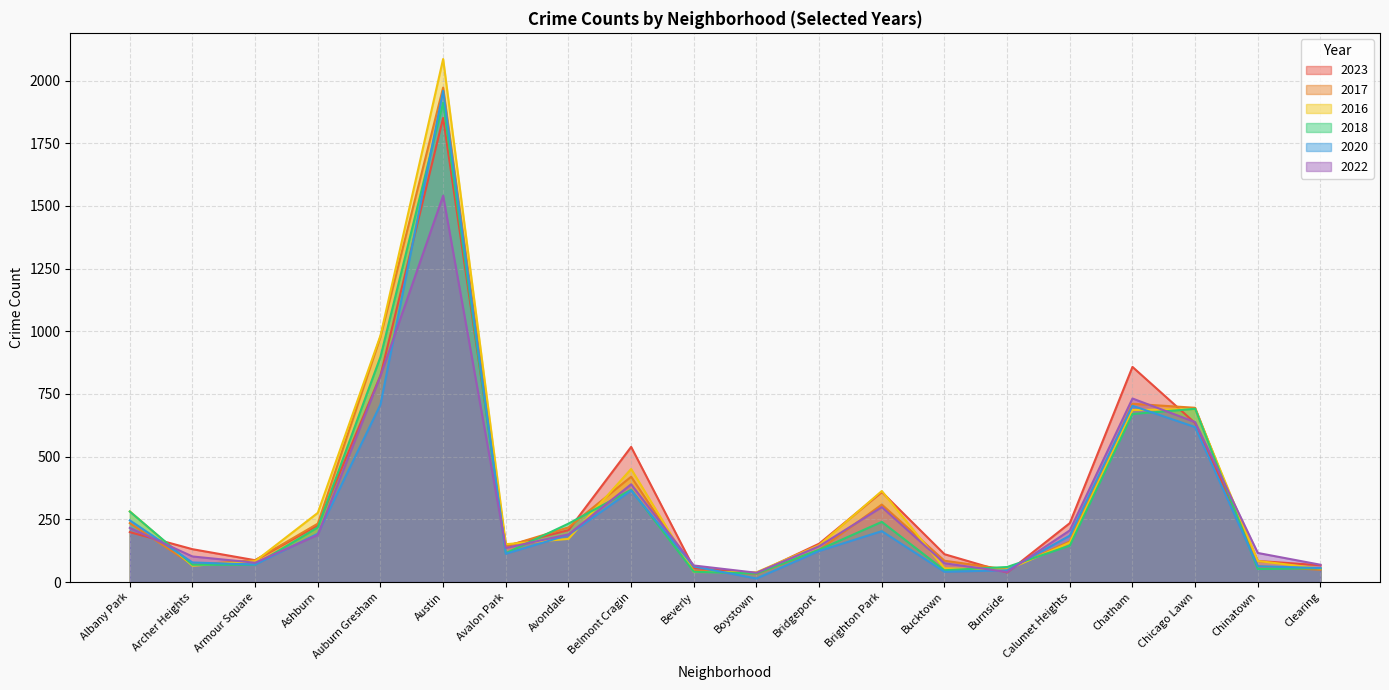

The value of 2022 at Burnside is 53. True or false?

False